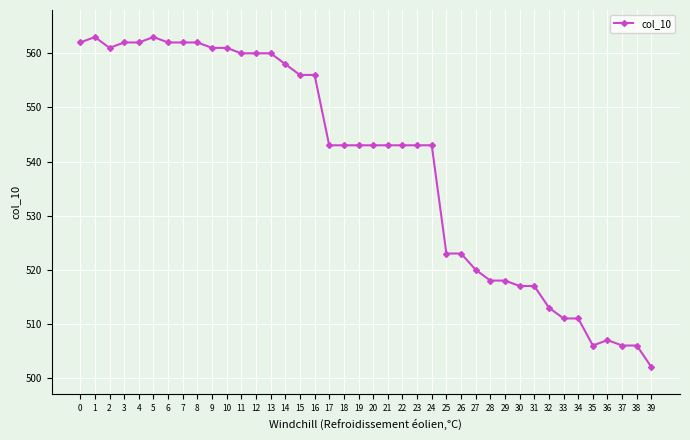

What is the sum of all values?

21573